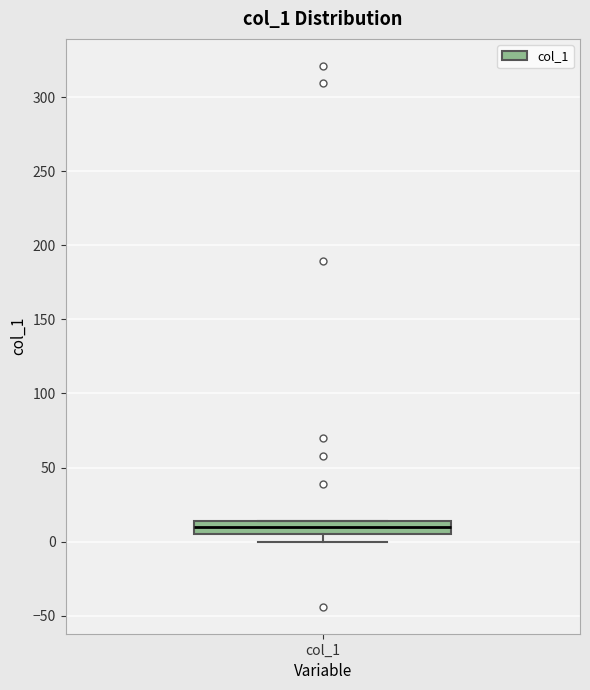

Transcribe this box plot: give where the median line is, the range the box spans, and where the two whiskers end, as read against the y-axis. The values are not printed on the chart, so give them approximately, as read against the axis.

median 10, box 5 to 15, whiskers 0 to 15